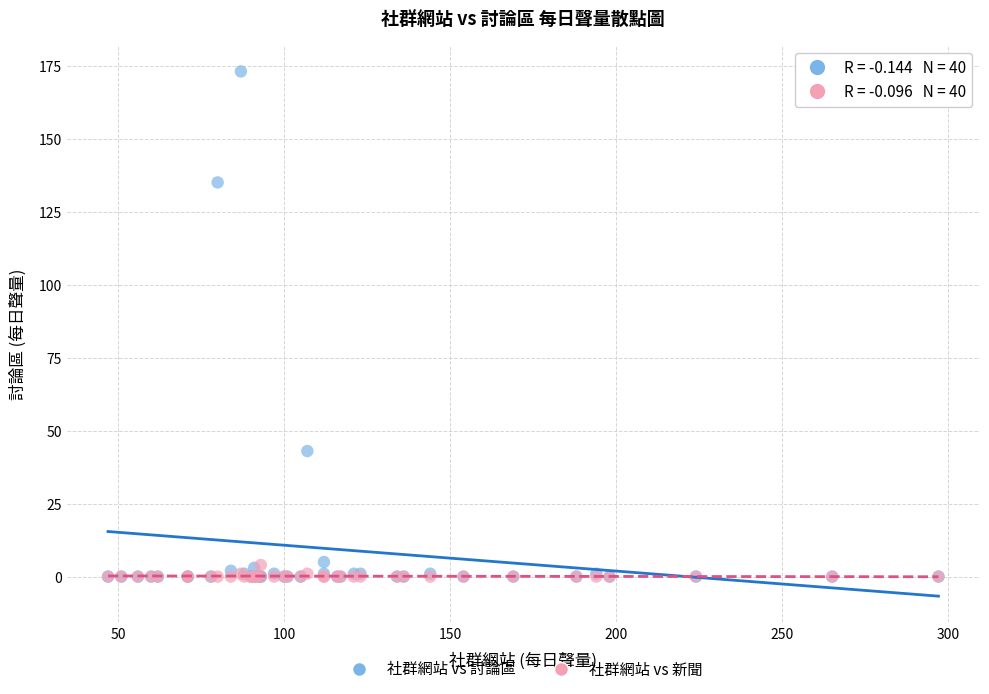

Which series reaches the maximum Y coordinate?

社群網站 vs 討論區